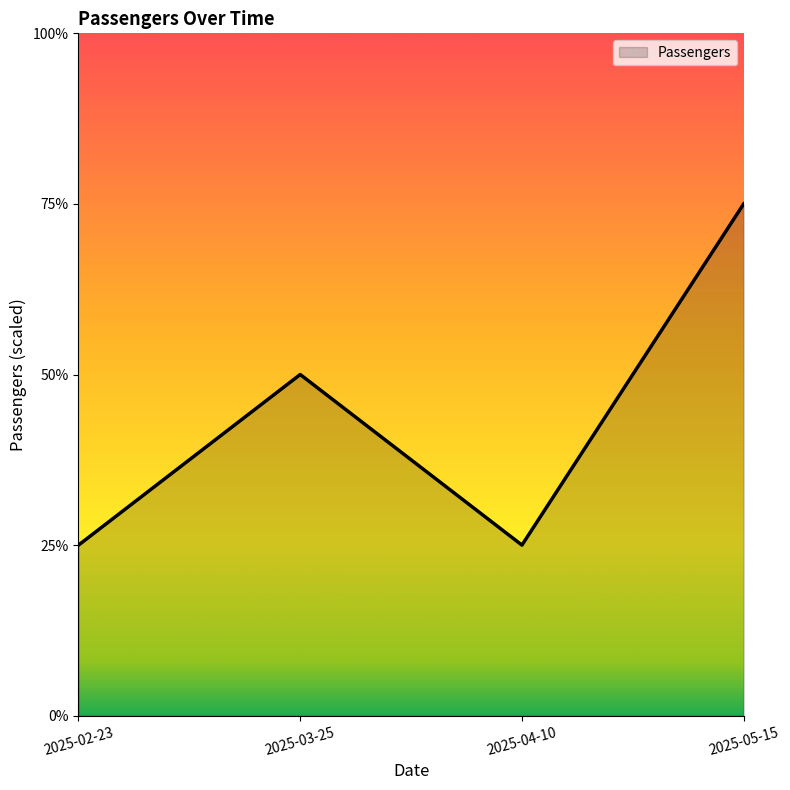

Does the chart display data point markers on the line(s)?

No